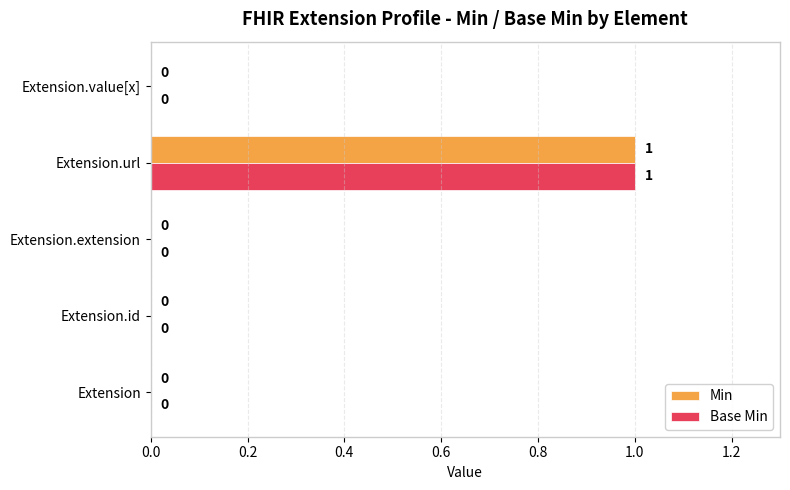

Which category has the highest value across all series?

Extension.url